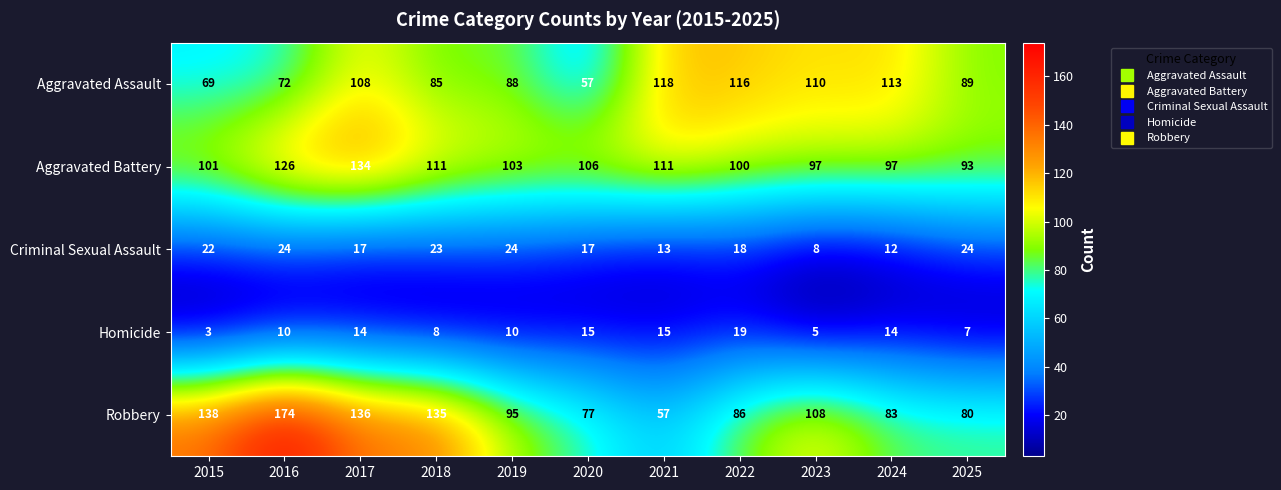

Is the value of Homicide at 2020 greater than the value of Aggravated Assault at 2022?

No